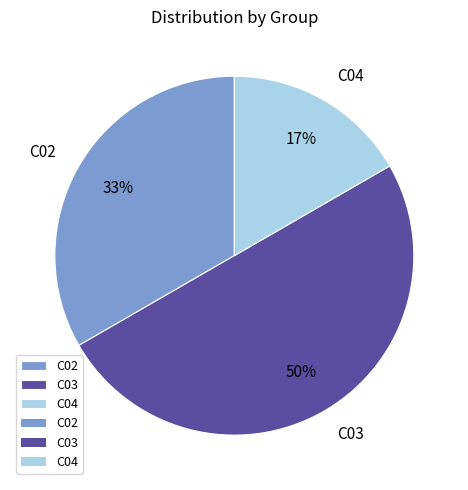

Approximately how many times larger is the value at C03 compared to C02?

1.5